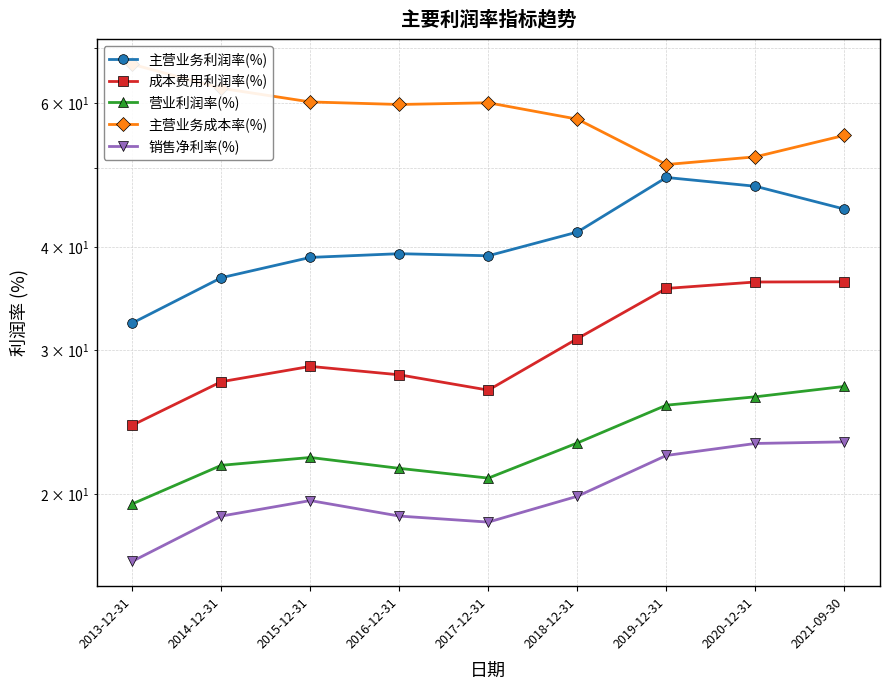

Reading left to right, what are all the values shown in this chart?

主营业务利润率(%): 2013-12-31=32.3	2014-12-31=36.7	2015-12-31=38.9	2016-12-31=39.3	2017-12-31=39.1	2018-12-31=41.8	2019-12-31=48.7	2020-12-31=47.5	2021-09-30=44.5
成本费用利润率(%): 2013-12-31=24.3	2014-12-31=27.4	2015-12-31=28.6	2016-12-31=28.0	2017-12-31=26.8	2018-12-31=31.0	2019-12-31=35.6	2020-12-31=36.3	2021-09-30=36.3
营业利润率(%): 2013-12-31=19.5	2014-12-31=21.7	2015-12-31=22.2	2016-12-31=21.5	2017-12-31=20.9	2018-12-31=23.1	2019-12-31=25.7	2020-12-31=26.3	2021-09-30=27.1
主营业务成本率(%): 2013-12-31=66.9	2014-12-31=62.5	2015-12-31=60.2	2016-12-31=59.8	2017-12-31=60.0	2018-12-31=57.3	2019-12-31=50.5	2020-12-31=51.6	2021-09-30=54.8
销售净利率(%): 2013-12-31=16.6	2014-12-31=18.8	2015-12-31=19.6	2016-12-31=18.8	2017-12-31=18.5	2018-12-31=19.9	2019-12-31=22.3	2020-12-31=23.1	2021-09-30=23.2